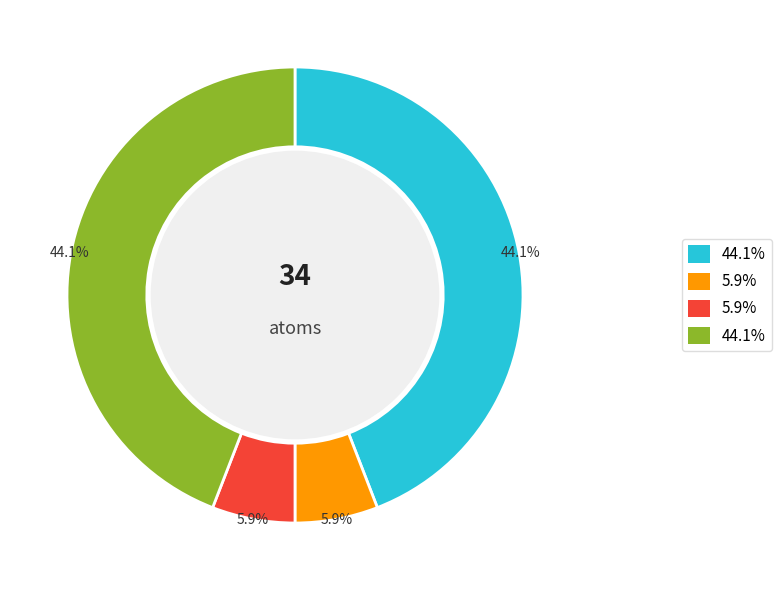

Does any single category account for the majority?

No